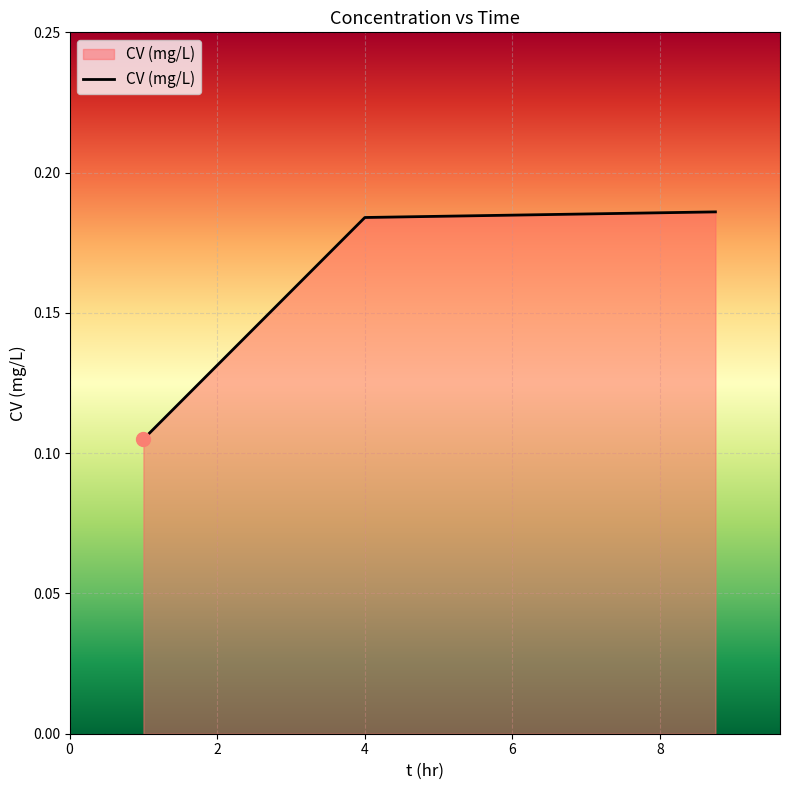

Does the chart display data point markers on the line(s)?

No